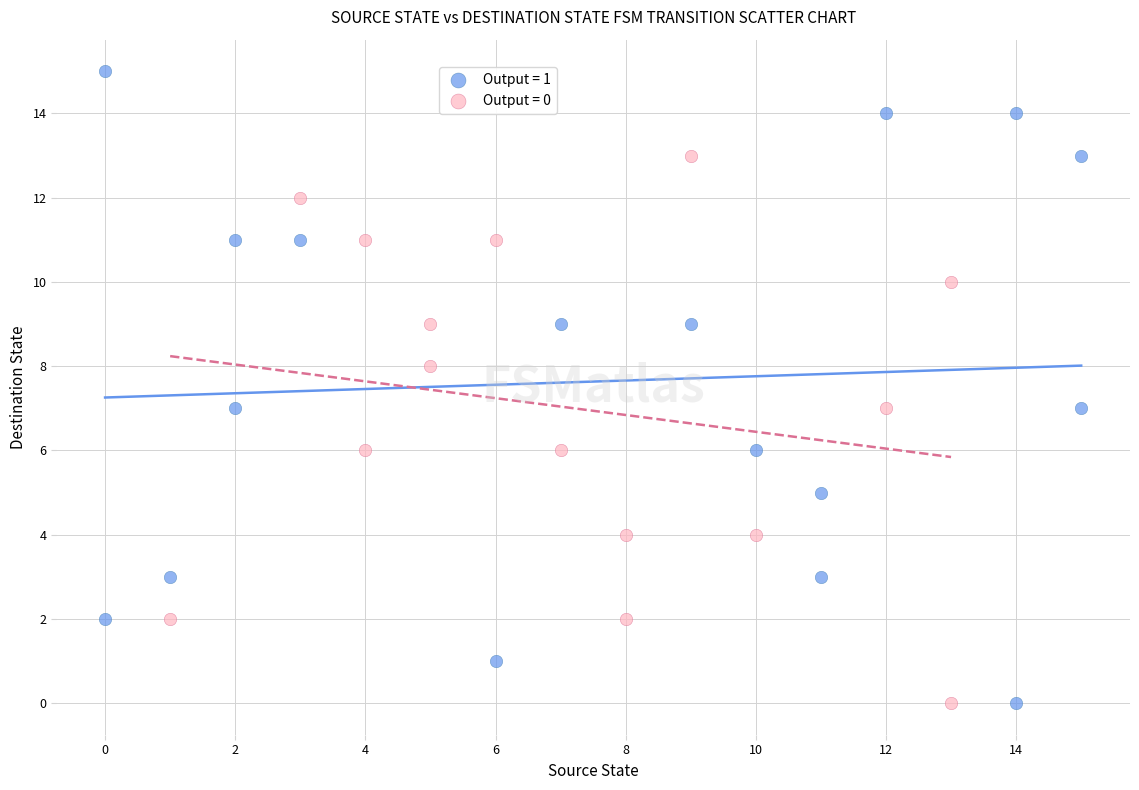

Which series contains the highest Y value?

Output = 1